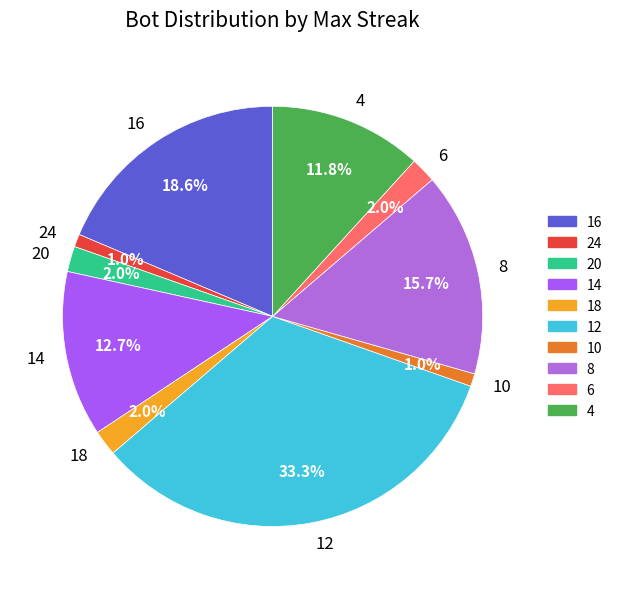

Which has a higher value, 18 or 4?

4